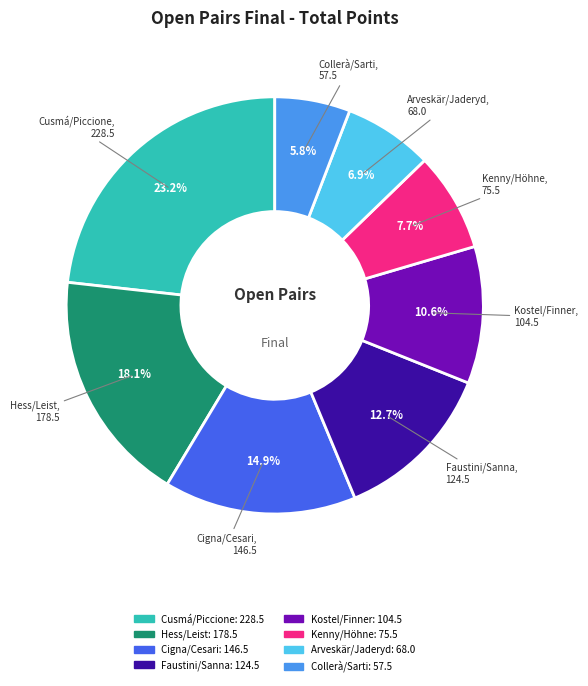

Which category has the smallest portion of the pie?

Collerà/Sarti